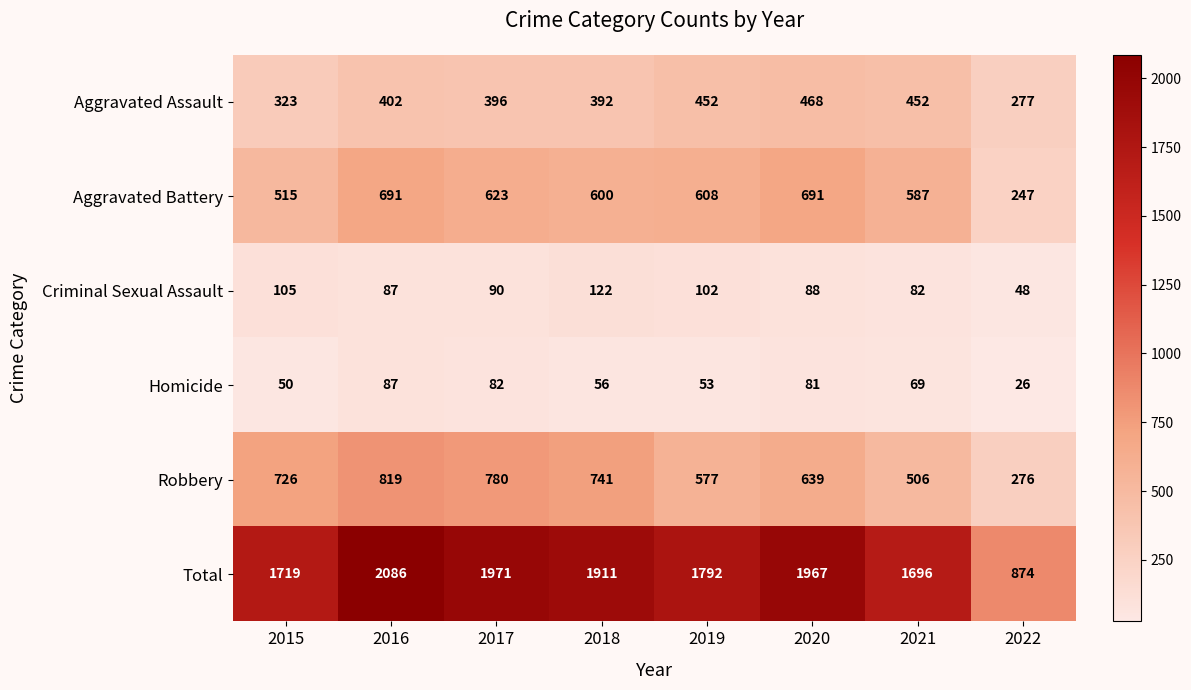

What is the sum of all Robbery values?

5064